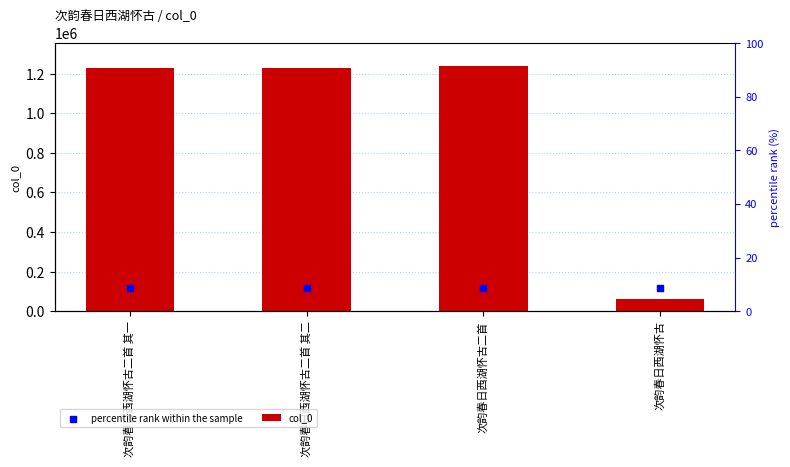

At which category is the sum across all series the highest?

次韵春日西湖怀古二首